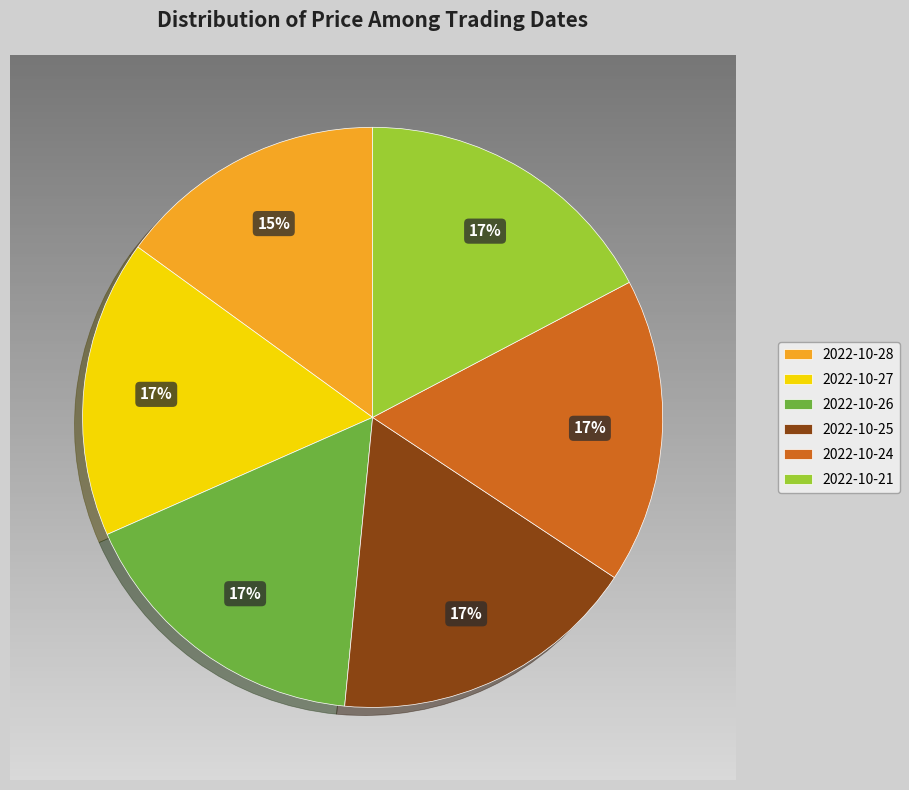

Does 2022-10-25 represent more than half of the total?

No